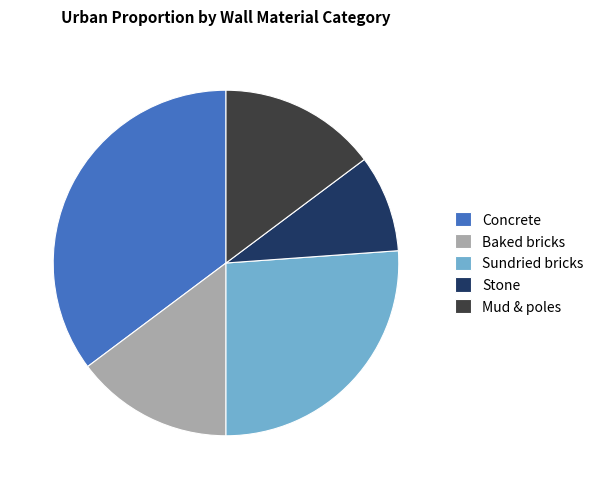

Between Sundried bricks and Stone, which is larger?

Sundried bricks